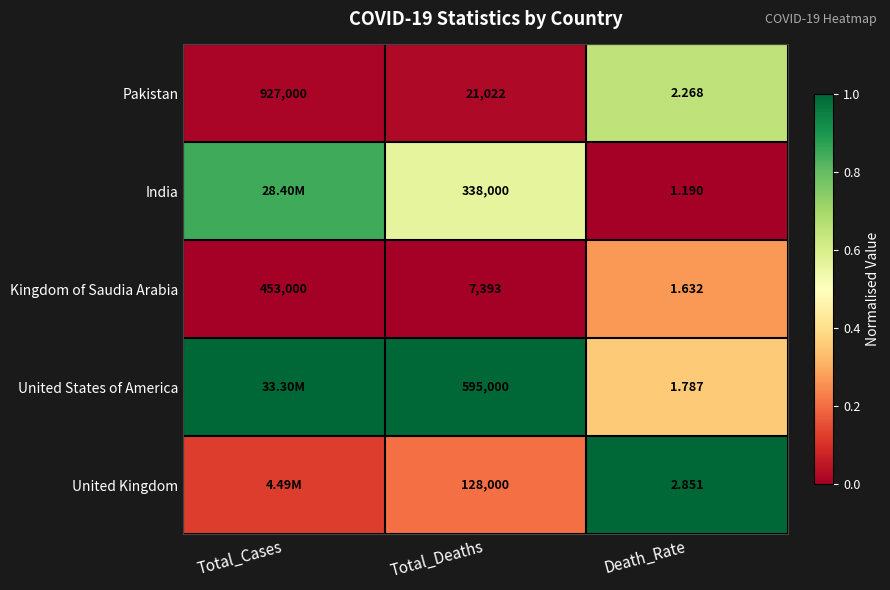

At which label does Kingdom of Saudia Arabia first exceed 7393?

Total_Cases